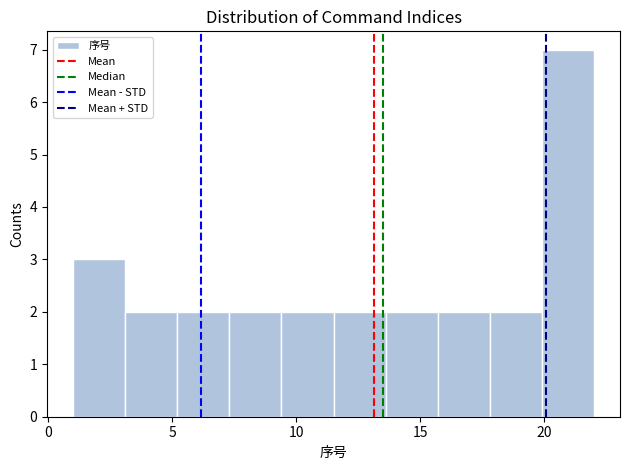

Reading left to right, list every bar in this chart as the range it spans on the x-axis followed by its height. Neither the bar edges nor the heights are printed on the chart, so give them approximately, as read against the axes.

1.0 to 3.1: 3
3.1 to 5.2: 2
5.2 to 7.3: 2
7.3 to 9.4: 2
9.4 to 11.5: 2
11.5 to 13.6: 2
13.6 to 15.7: 2
15.7 to 17.8: 2
17.8 to 19.9: 2
19.9 to 22.0: 7